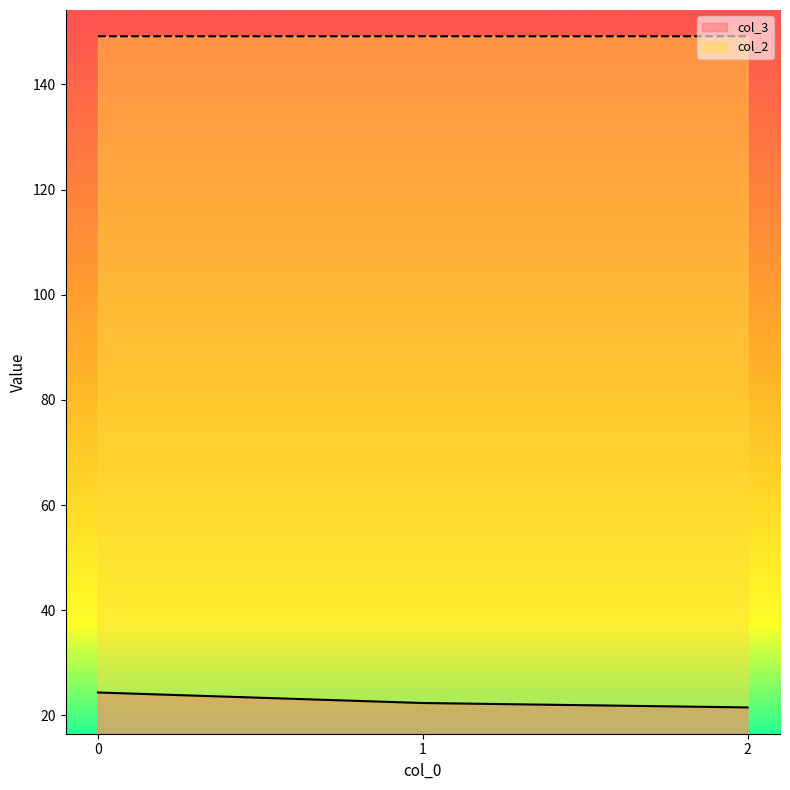

The col_2 series shows 218.2 at 0. True or false?

False